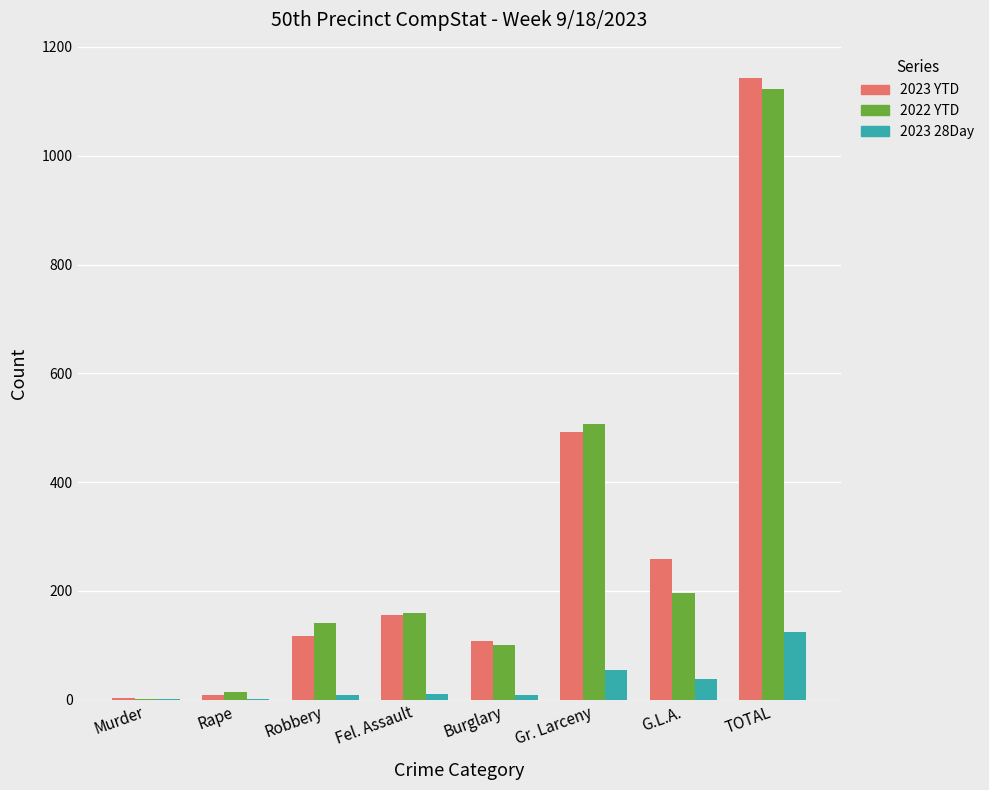

Is it true that 2022 YTD equals 101 at Burglary?

True